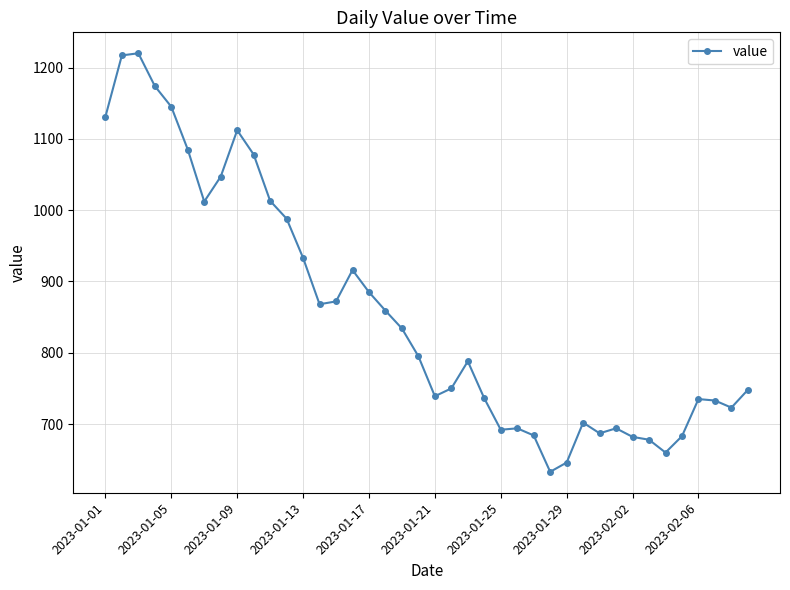

What is the value of the 11th point from the left?

1013